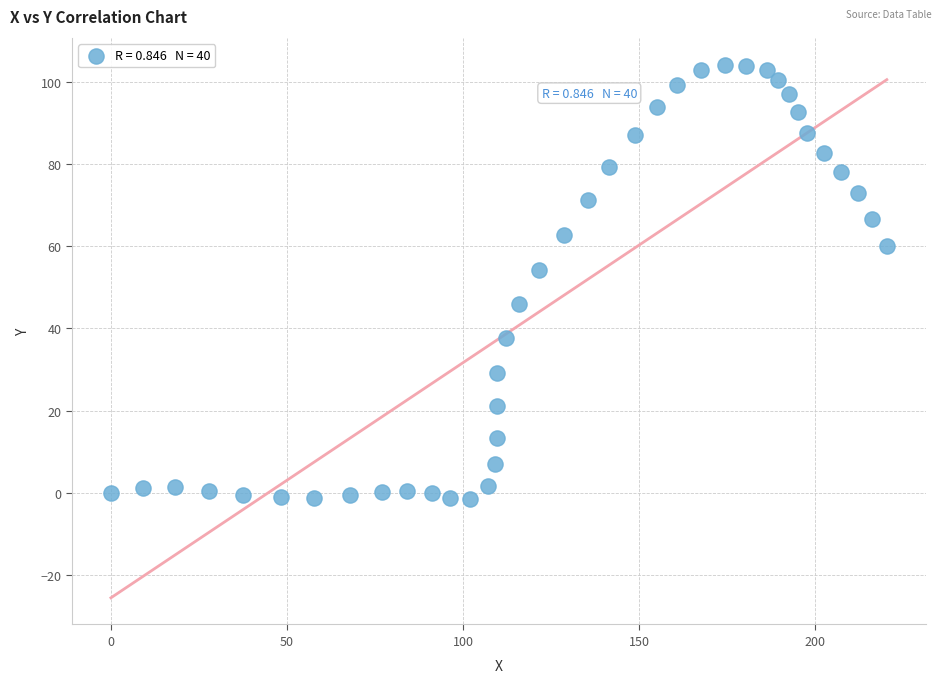

What Y value in the scatter plot is closest to 51?

54.2